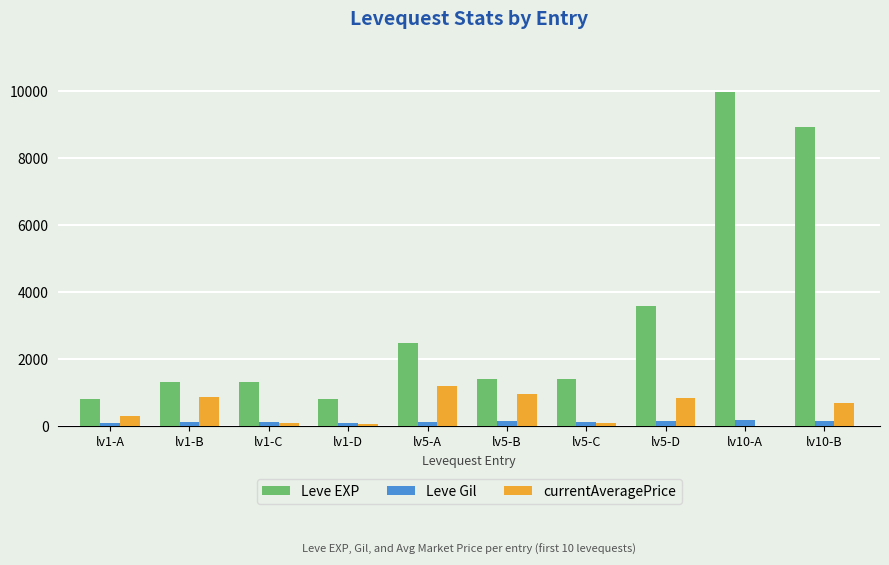

True or false: Leve EXP has a value of 800 at lv1-D.

True